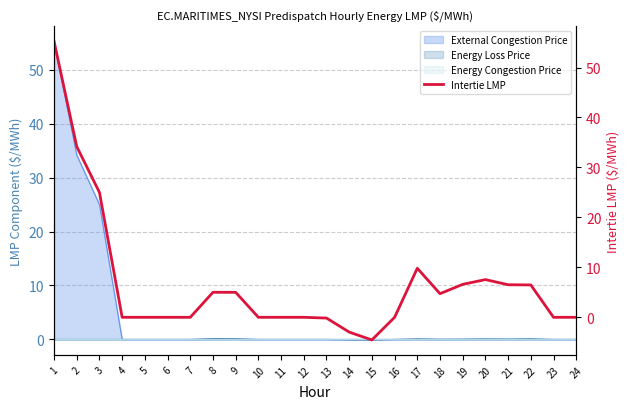

Rank the categories by value from lowest to highest.

15, 14, 13, 4, 5, 6, 7, 10, 11, 12, 16, 23, 24, 18, 9, 8, 22, 21, 19, 20, 17, 3, 2, 1